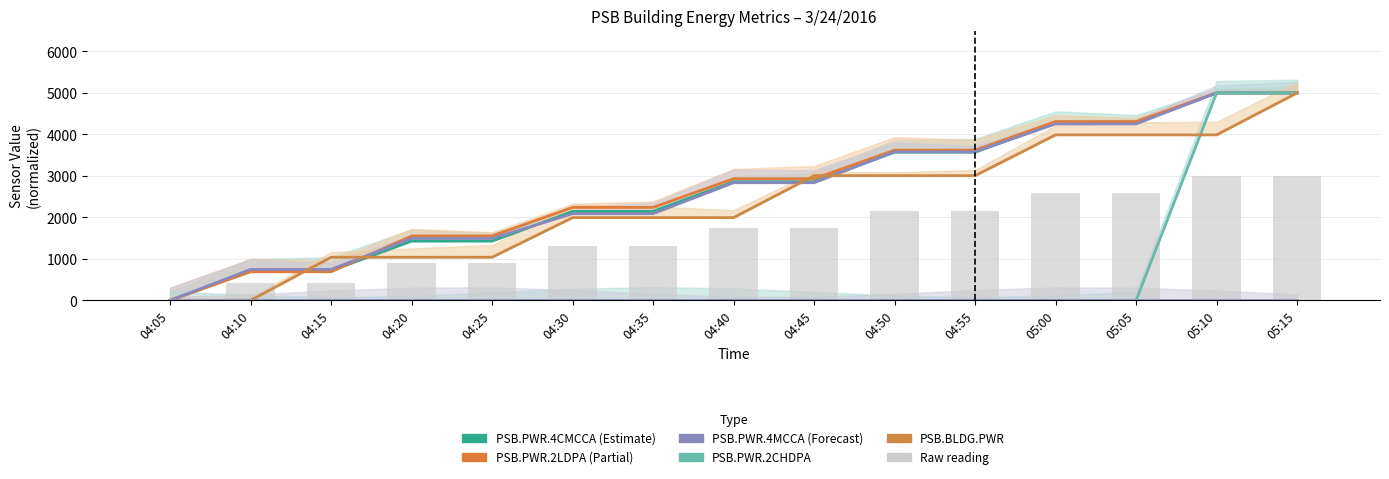

How many groups of bars are there?

15